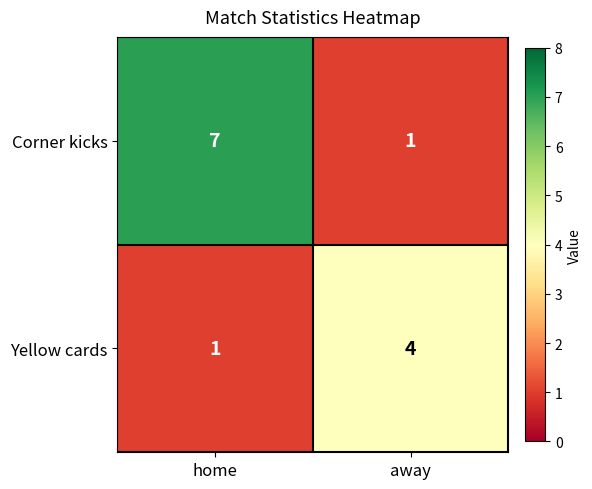

What is the greatest value displayed?

7